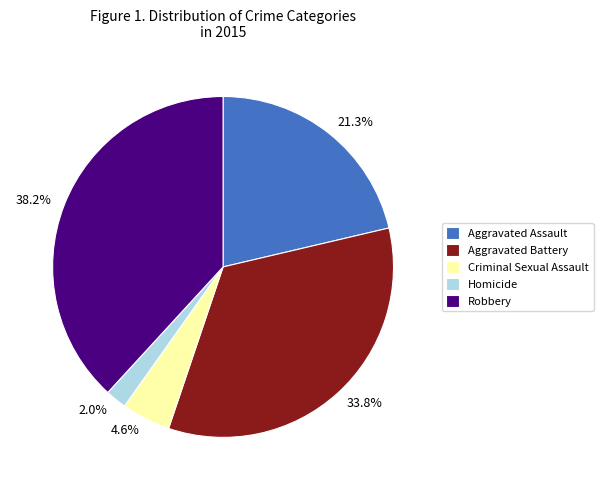

Rank the categories by value from highest to lowest.

Robbery, Aggravated Battery, Aggravated Assault, Criminal Sexual Assault, Homicide